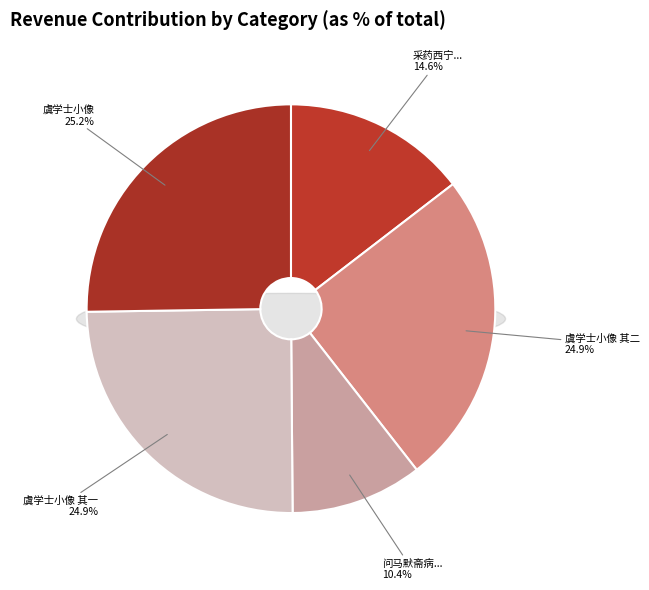

Between 虞学士小像，为其侄孙堪题二首 其一 and 虞学士小像，为其侄孙堪题二首 其二, which is larger?

虞学士小像，为其侄孙堪题二首 其二